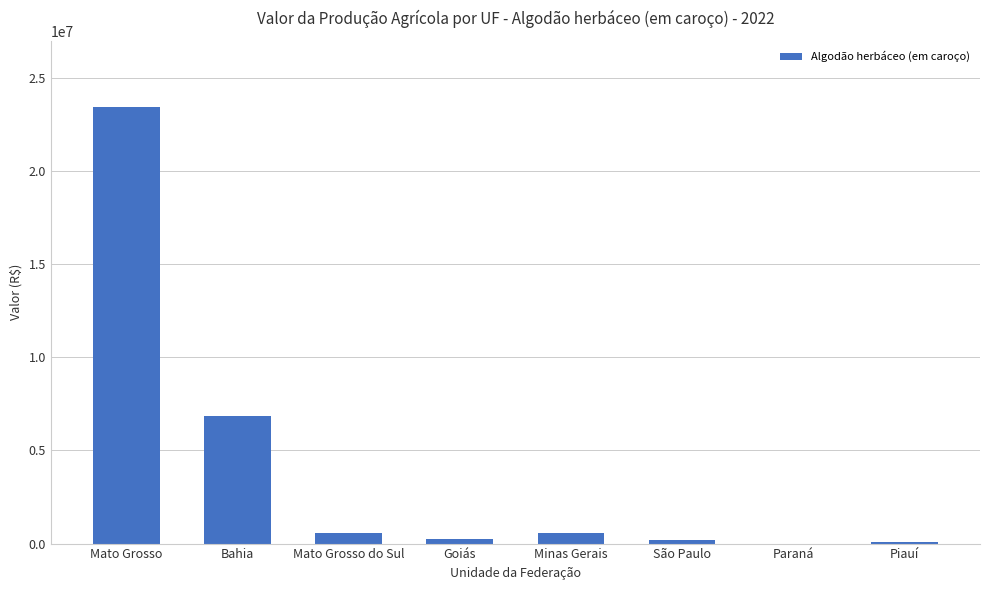

Are the bars horizontal?

No